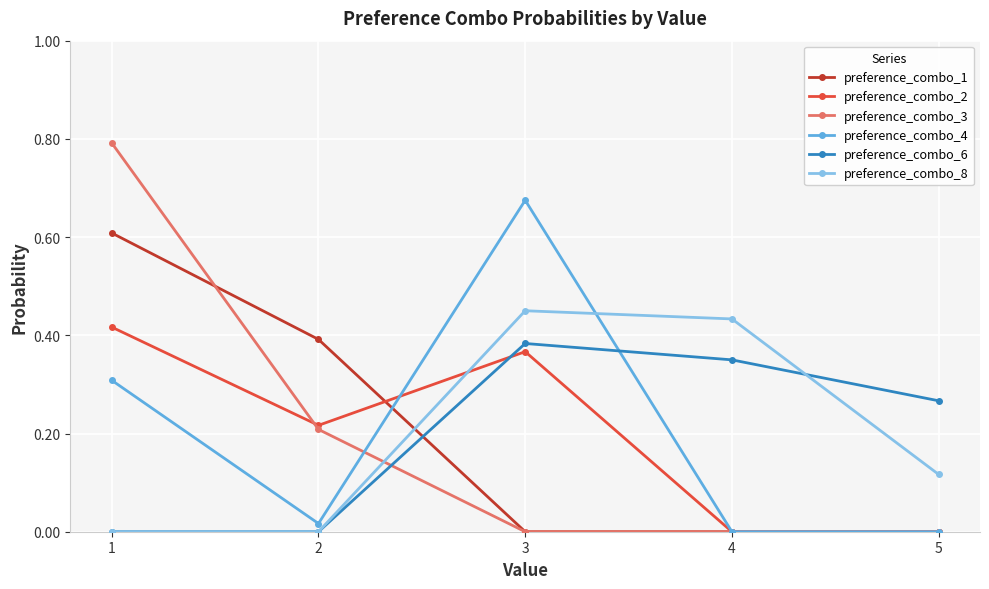

Is the value of preference_combo_3 at 4 greater than the value of preference_combo_8 at 5?

No